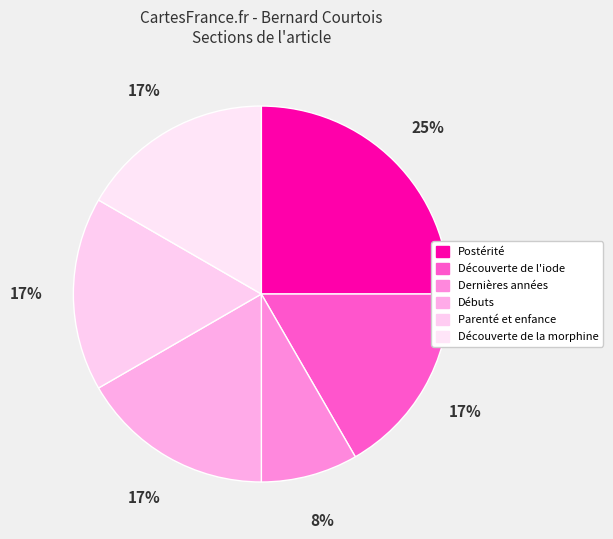

To the nearest percent, what portion does Découverte de l'iode represent?

17%